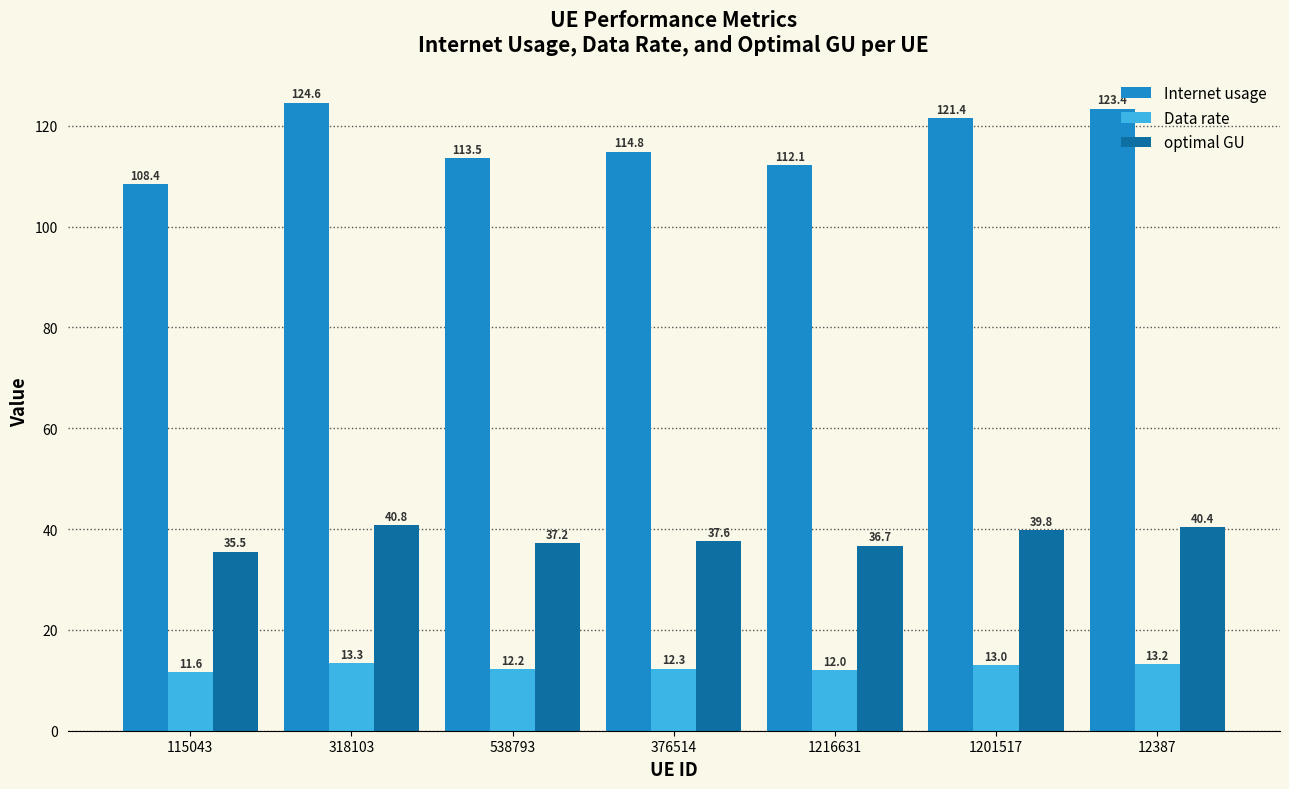

Reading left to right, extract all data points from this chart.

Internet usage: 115043=108.4	318103=124.6	538793=113.5	376514=114.8	1216631=112.1	1201517=121.4	12387=123.4
Data rate: 115043=11.6	318103=13.3	538793=12.2	376514=12.3	1216631=12.0	1201517=13.0	12387=13.2
optimal GU: 115043=35.5	318103=40.8	538793=37.2	376514=37.6	1216631=36.7	1201517=39.8	12387=40.4